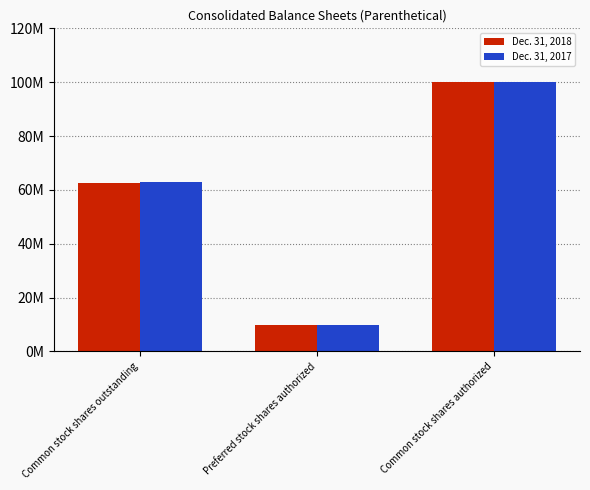

The value of Dec. 31, 2018 at Preferred stock shares authorized is 15491591. True or false?

False